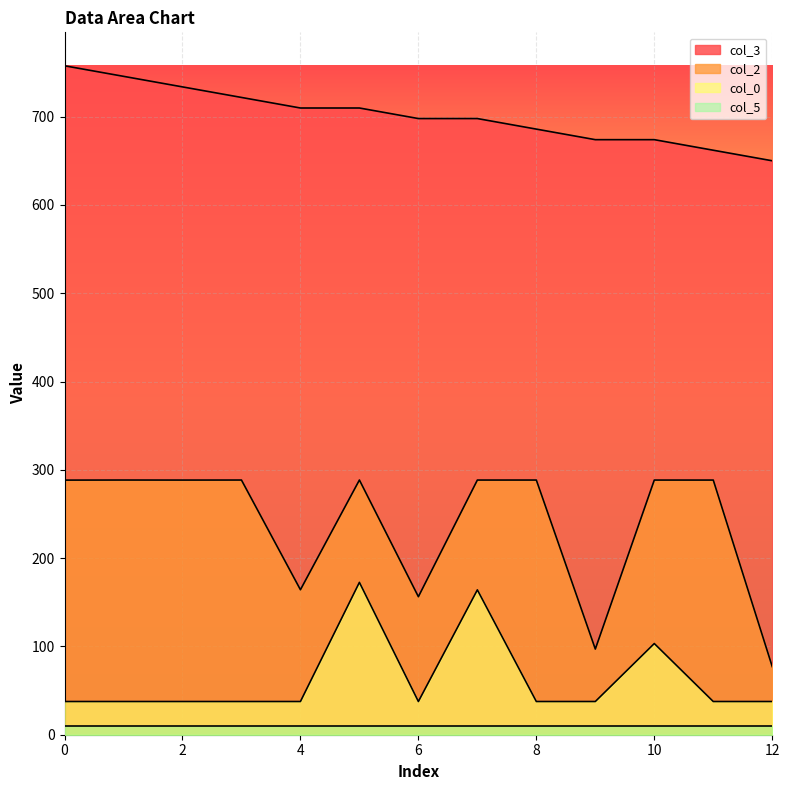

True or false: col_3 and col_2 cross at least once.

False